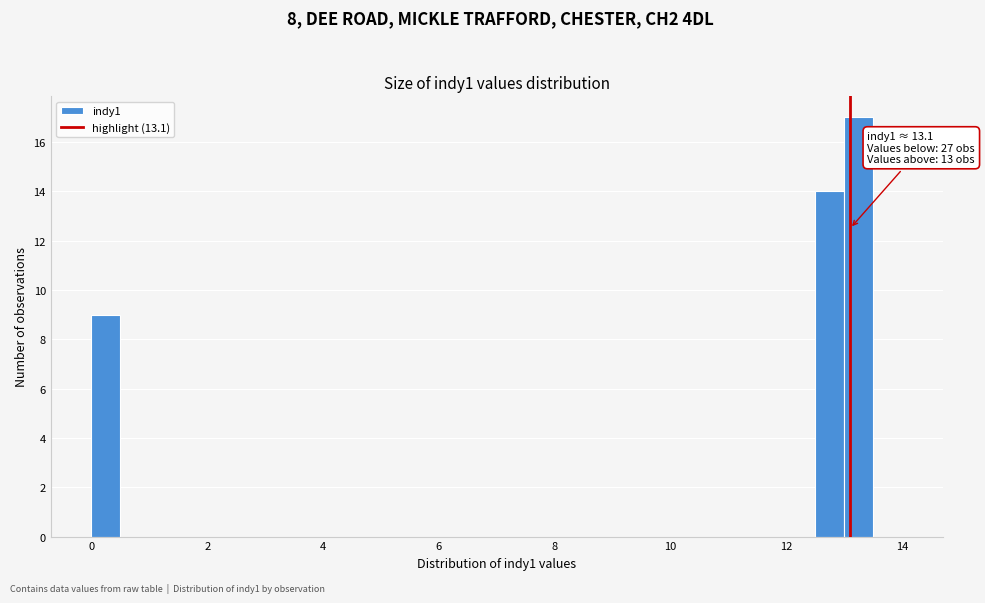

Around what value on the x-axis is the tallest bar? Give the approximate position of its centre, as read against the axis.

13.2